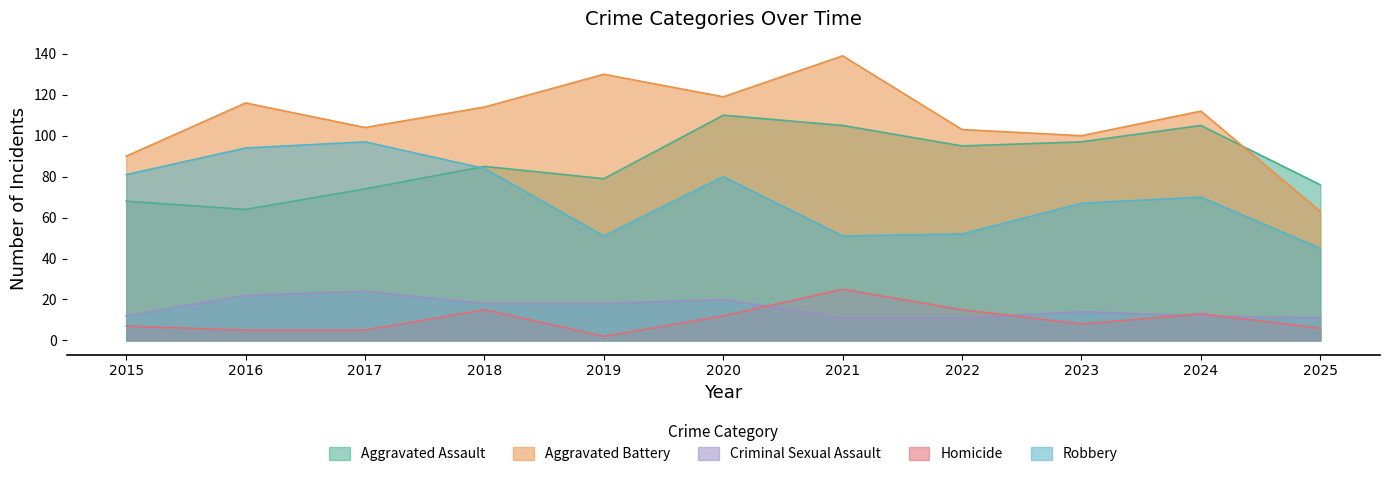

Does the chart display data point markers on the line(s)?

No